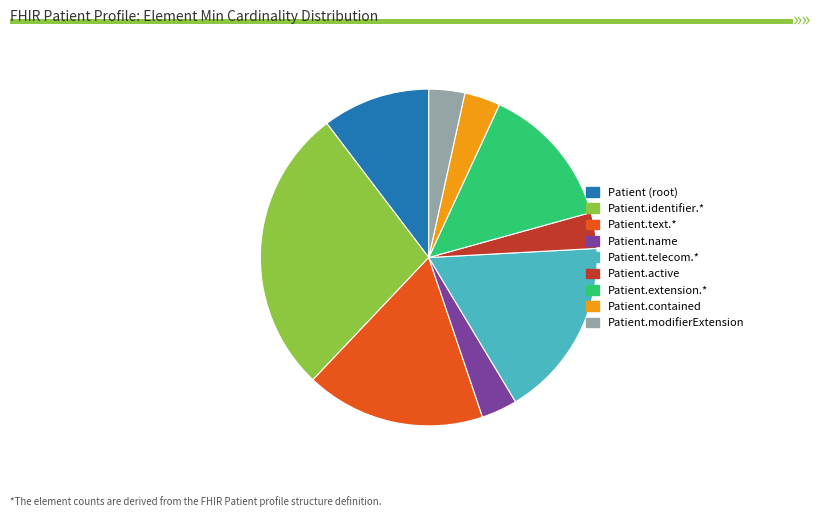

Is it true that Patient.identifier.* is 35% of the pie?

False